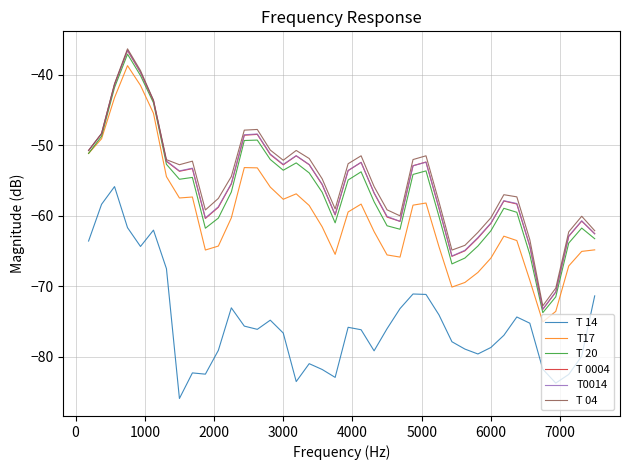

True or false: T 14 and T17 cross at least once.

False